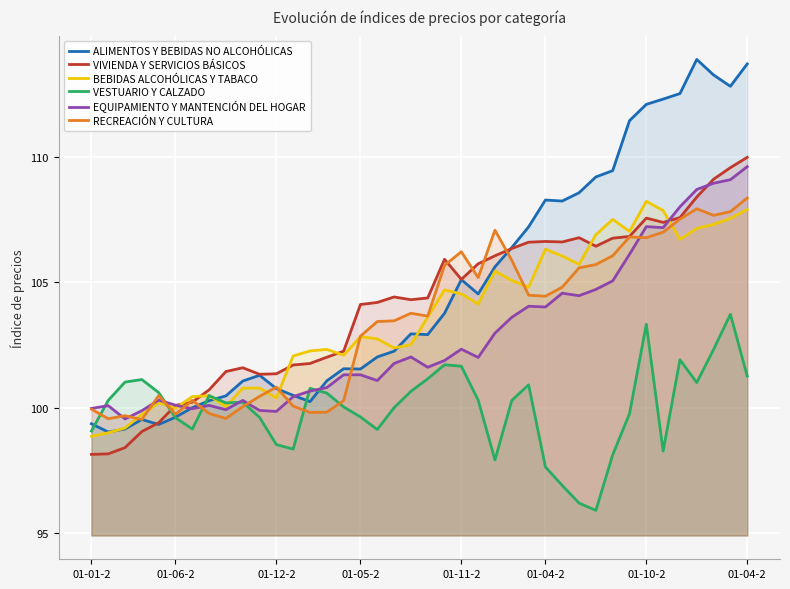

At which category is the sum across all series the highest?

01-04-2